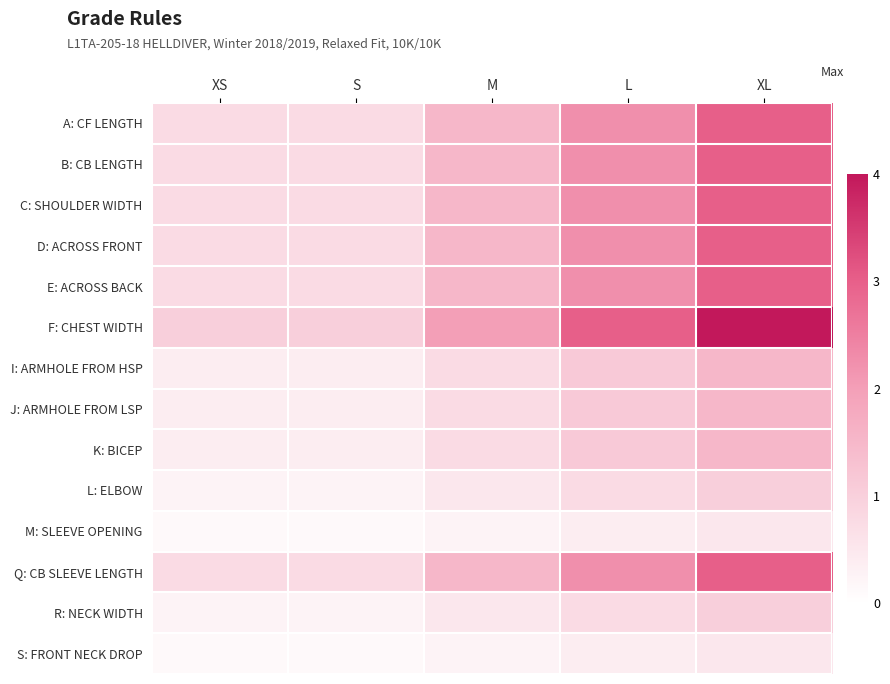

At how many categories does at least one series exceed 1?

3